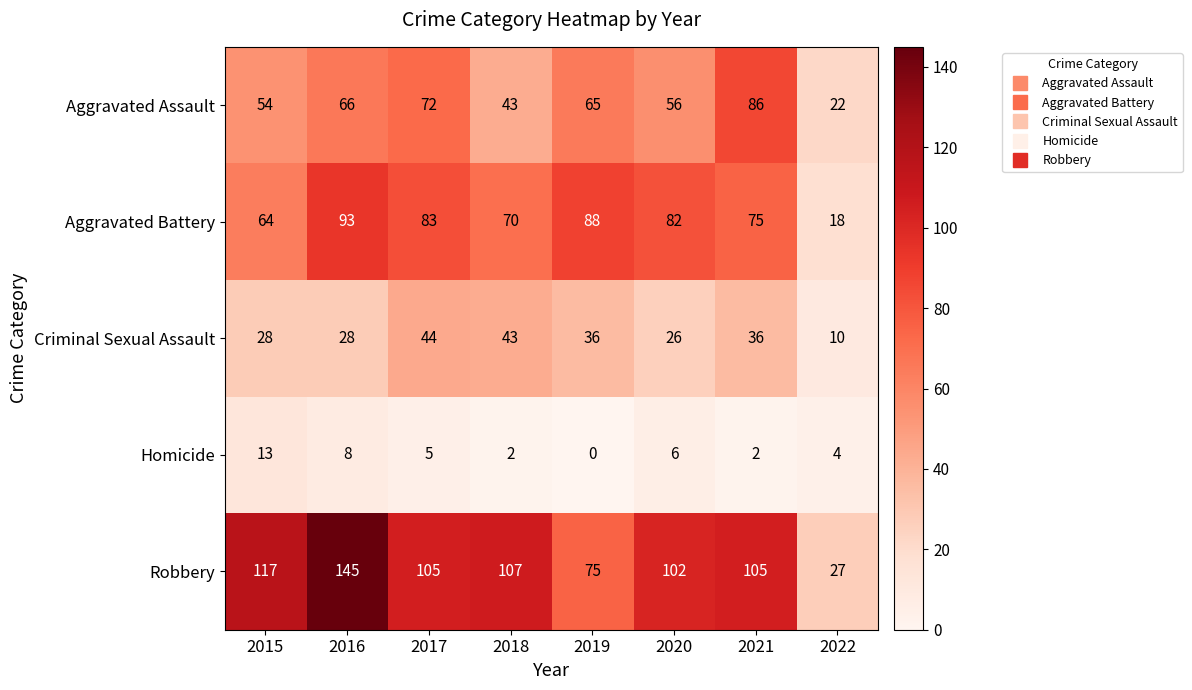

Rank the series by their maximum value, from highest to lowest.

Robbery, Aggravated Battery, Aggravated Assault, Criminal Sexual Assault, Homicide